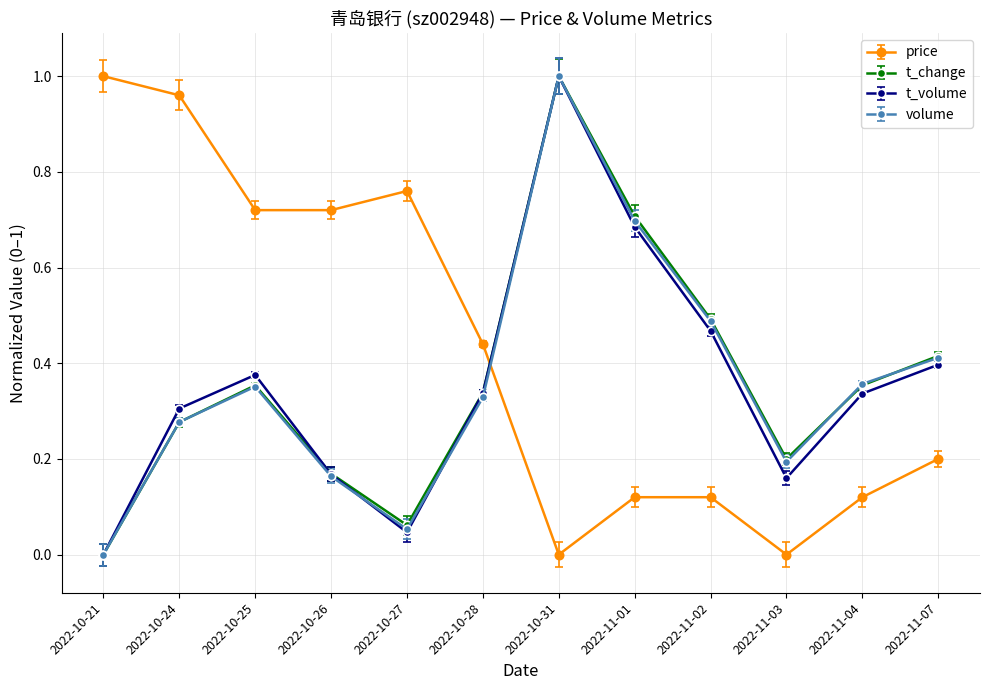

What is the label of the 1st point from the right?

2022-11-07